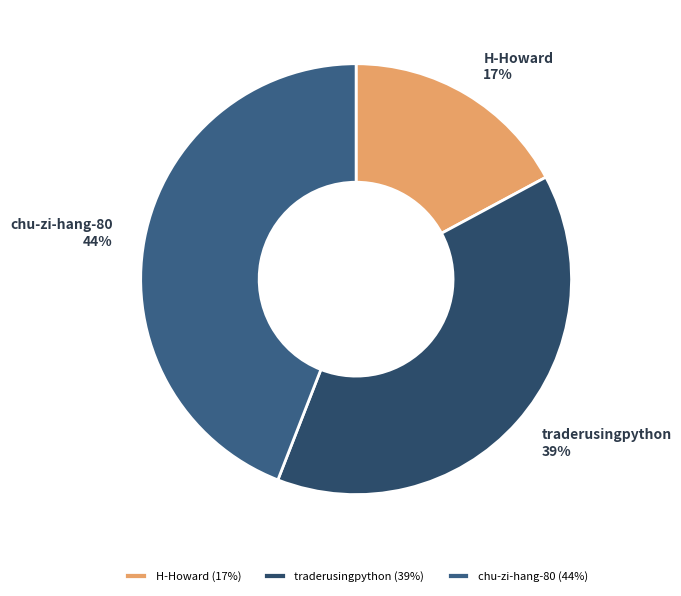

Approximately how many times larger is the value at traderusingpython compared to H-Howard?

2.3